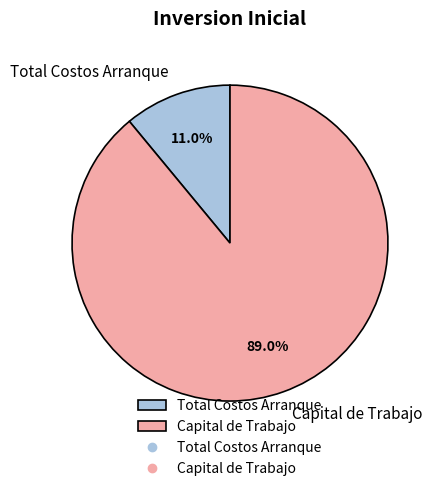

Is there any slice that represents more than half of the pie?

Yes